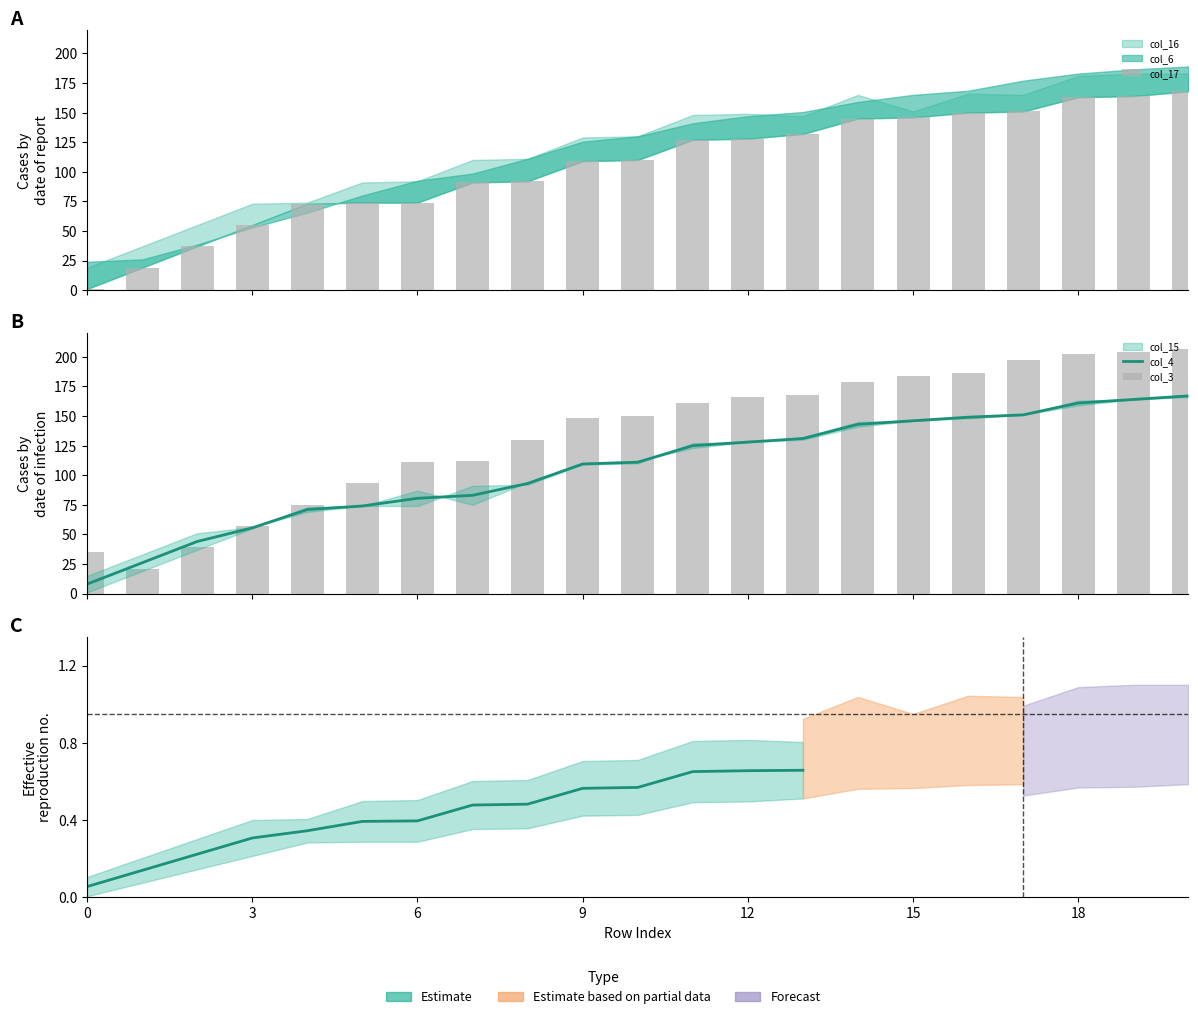

What is the minimum value shown in the chart?

1.0